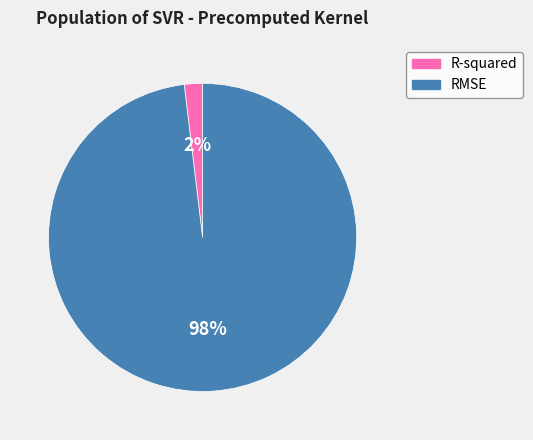

Which slice is the largest?

RMSE